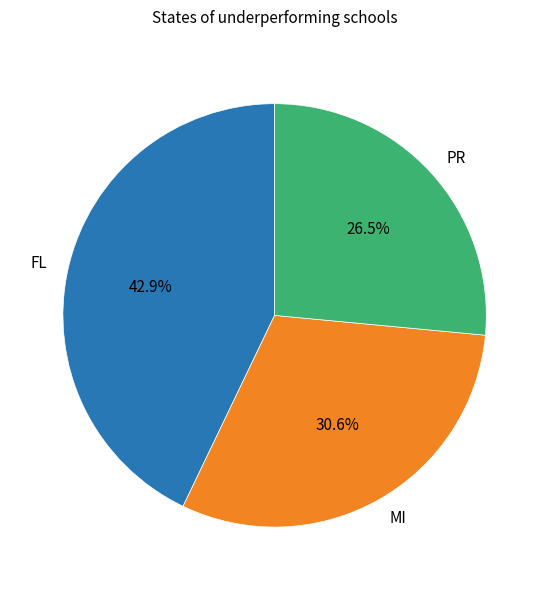

How many slices are in this pie chart?

3